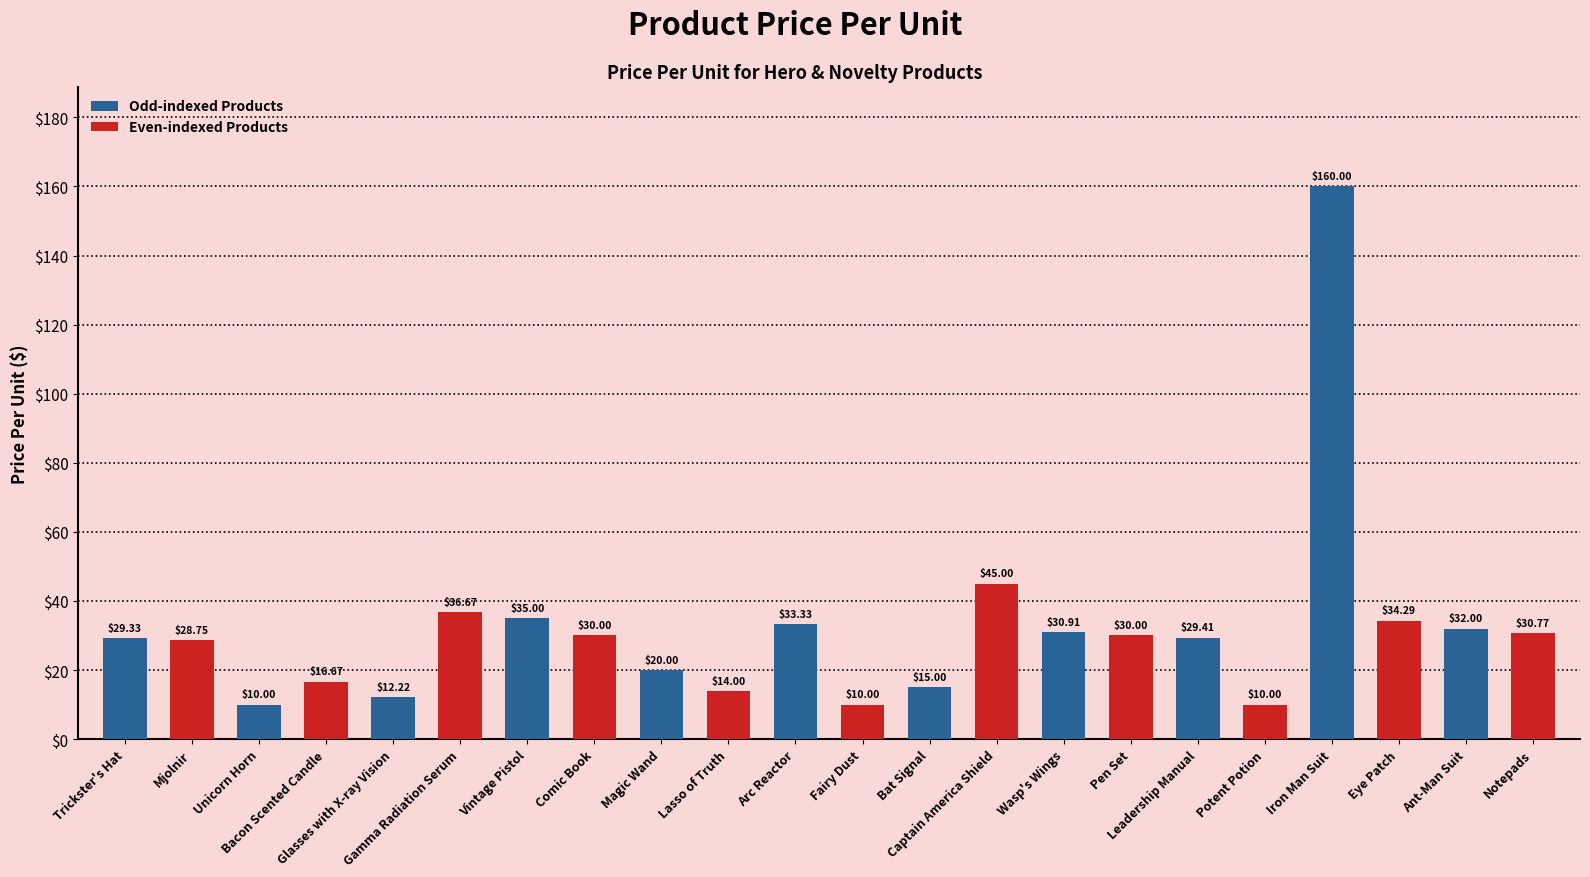

What is the sum of all values?

693.4